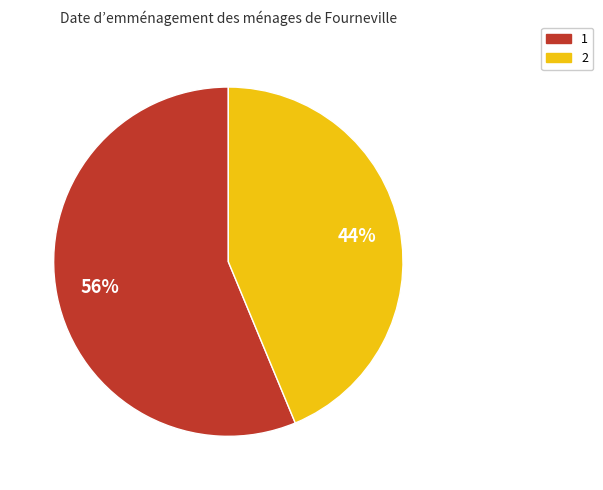

Which category has the smallest portion of the pie?

2